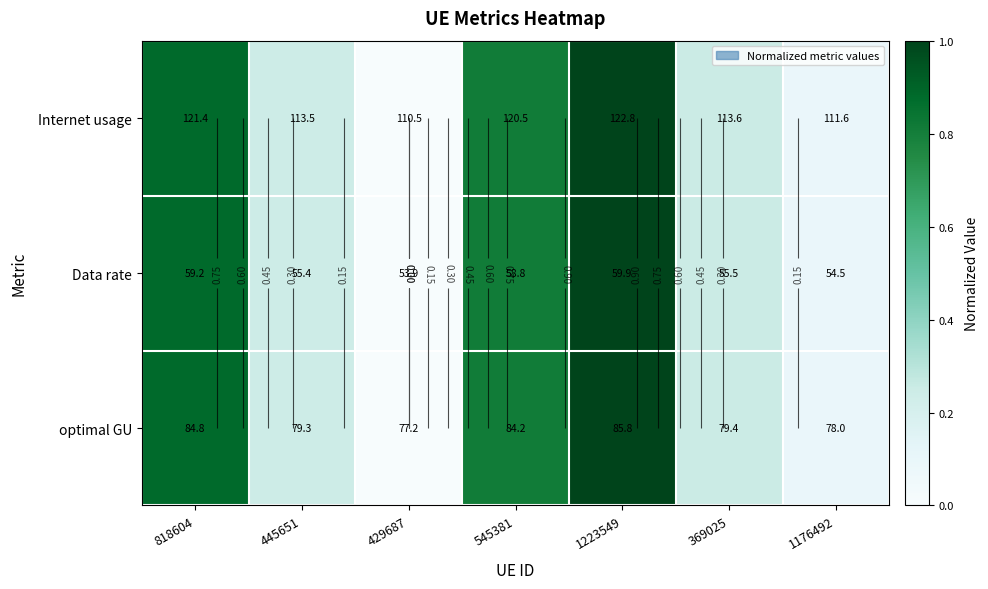

Which label corresponds to the smallest value in the chart?

429687